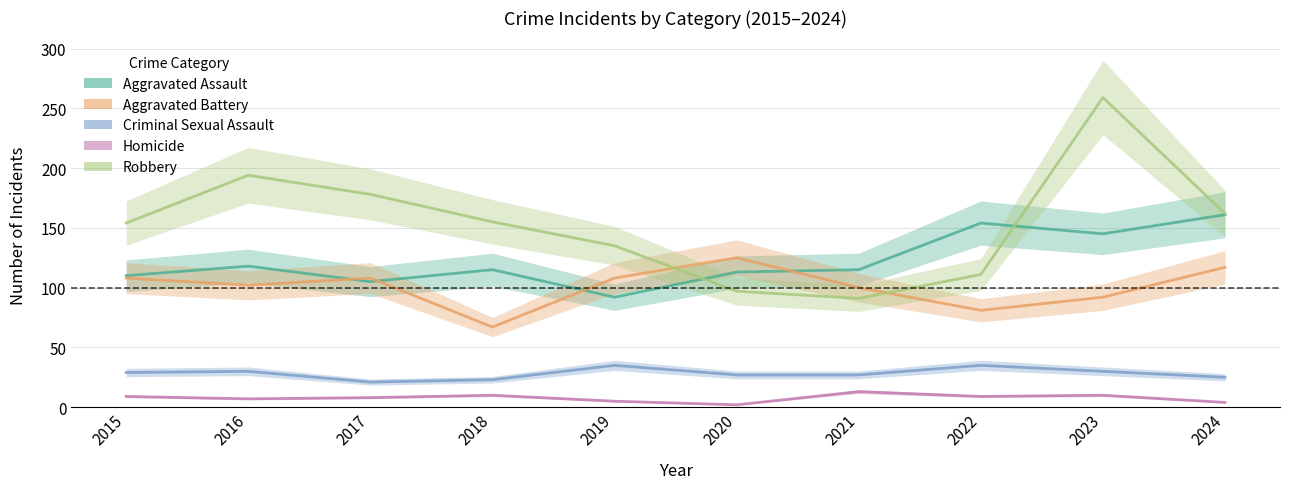

Rank the series by their maximum value, from highest to lowest.

Robbery, Aggravated Assault, Aggravated Battery, Criminal Sexual Assault, Homicide